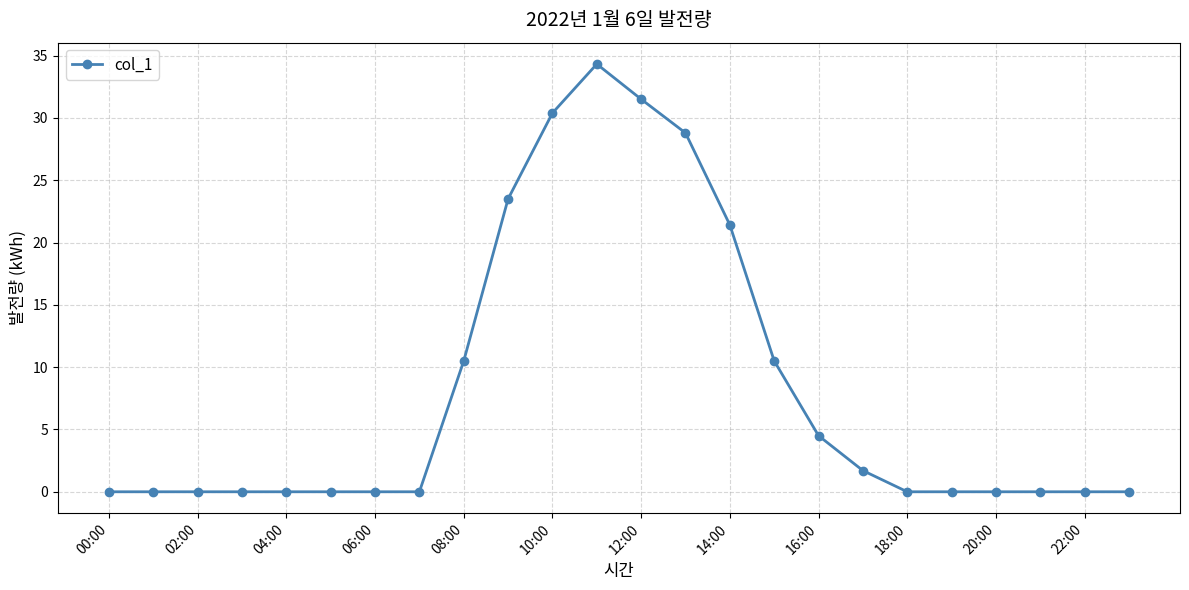

What is the greatest value displayed?

34.3